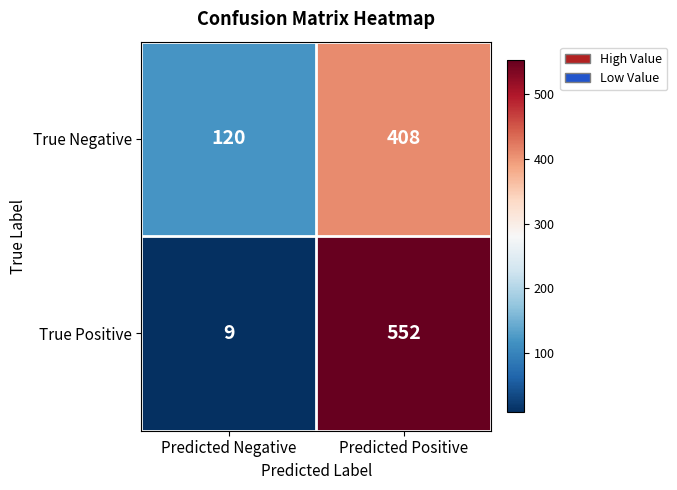

Read the True Negative value at Predicted Negative, to the nearest 5.

120